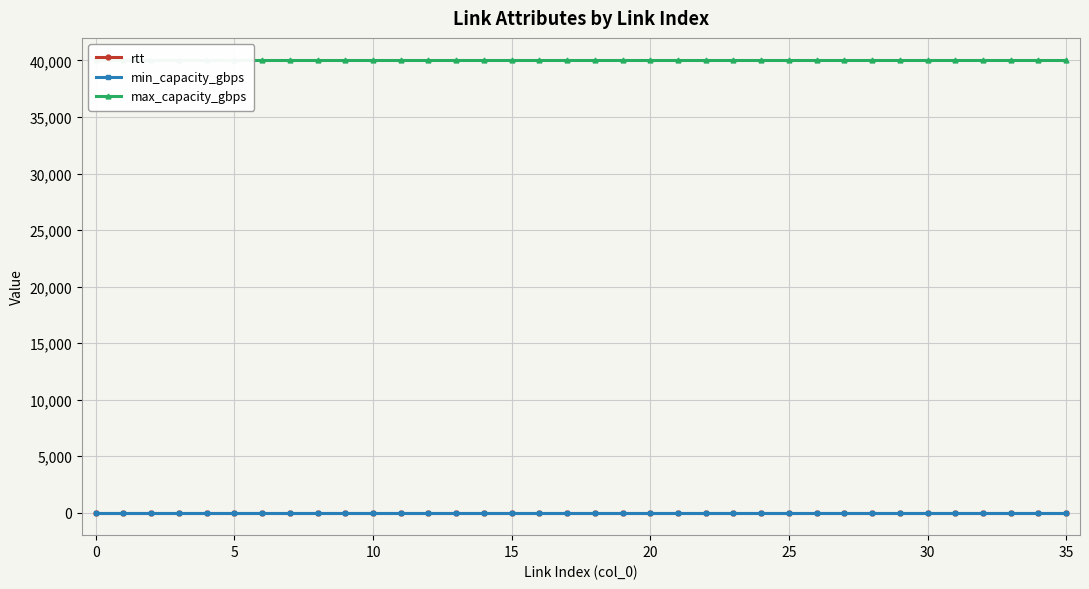

What is the total value across all series at 30?

40001